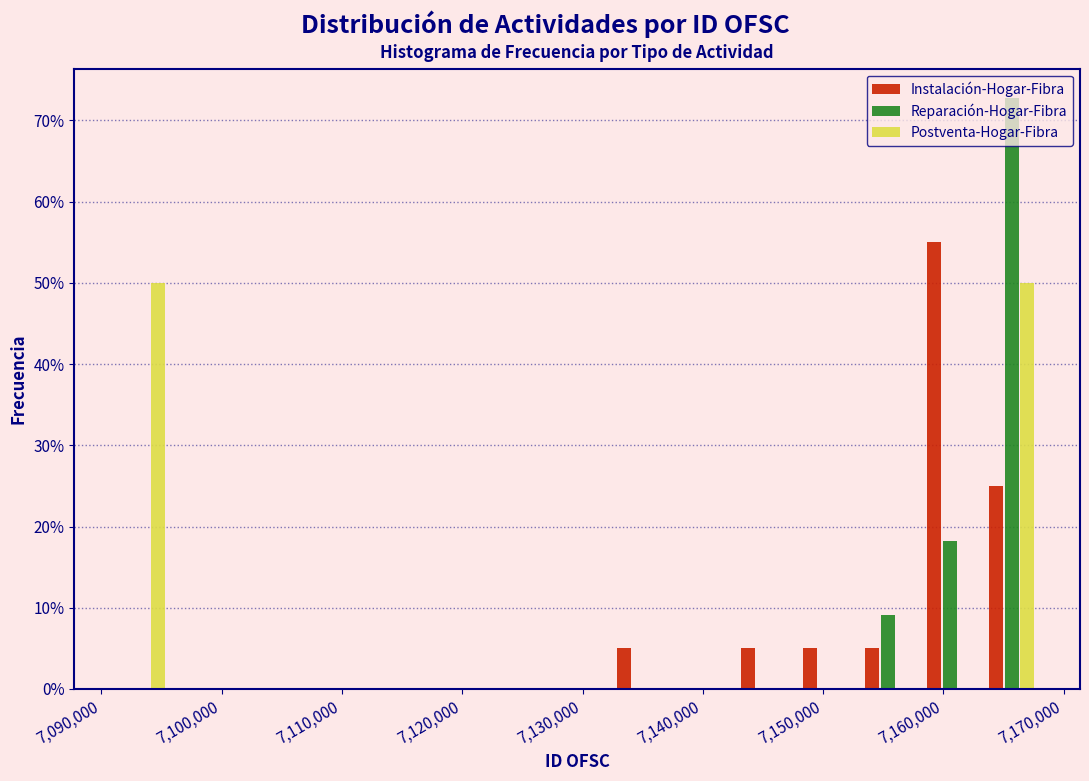

What is the height of the Reparación-Hogar-Fibra bar covering 7153000 to 7158000 on the x-axis? Neither the bar edges nor the heights are printed on the chart, so give them approximately, as read against the axes.

9